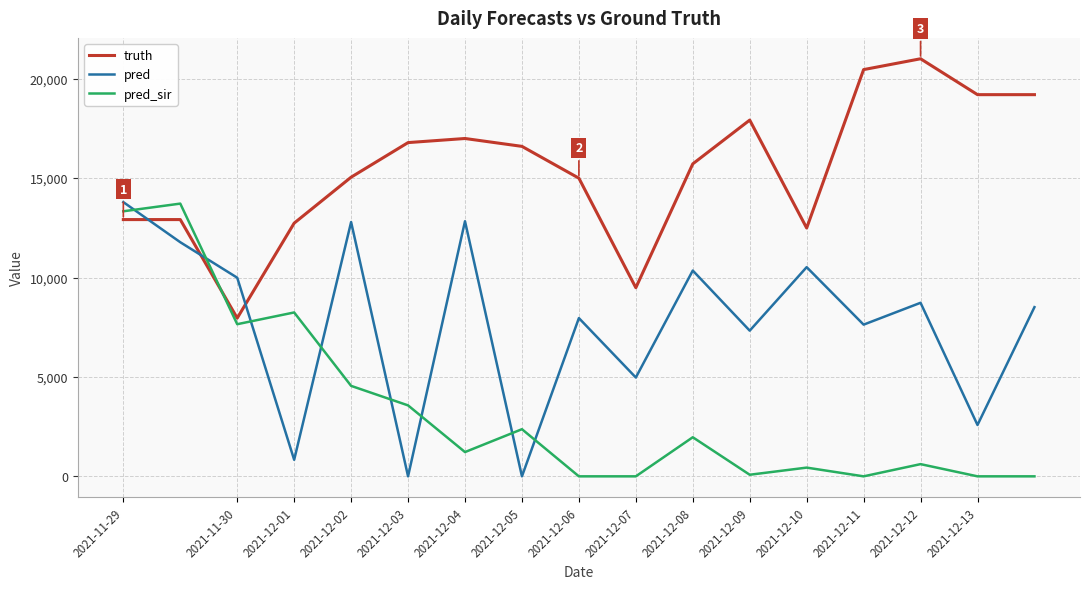

Which series has the largest total across all categories?

truth